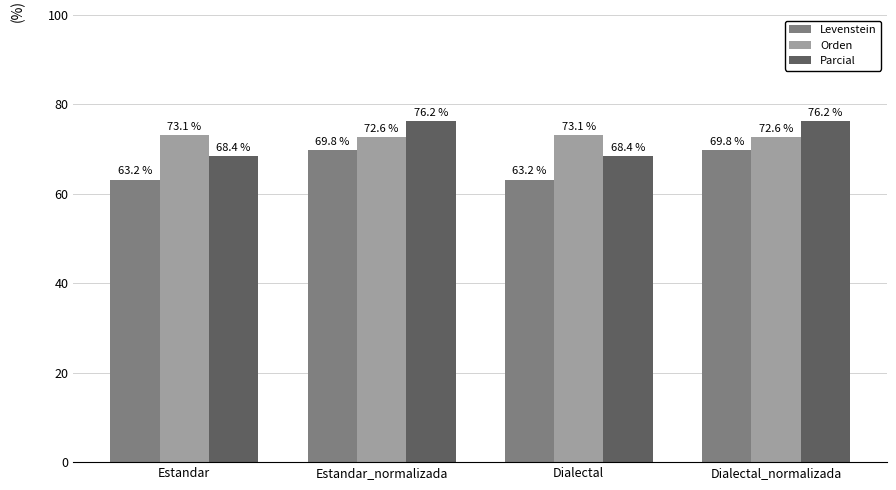

At how many categories does at least one series exceed 70?

4